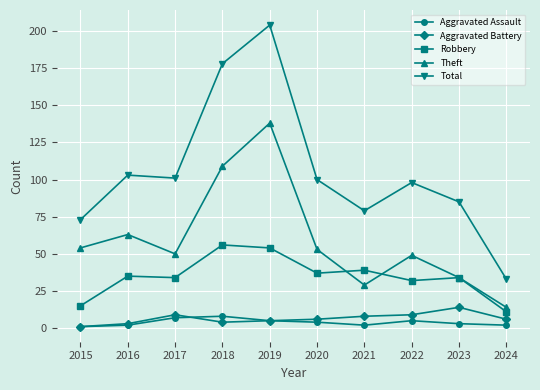

How many lines are shown in the chart?

5